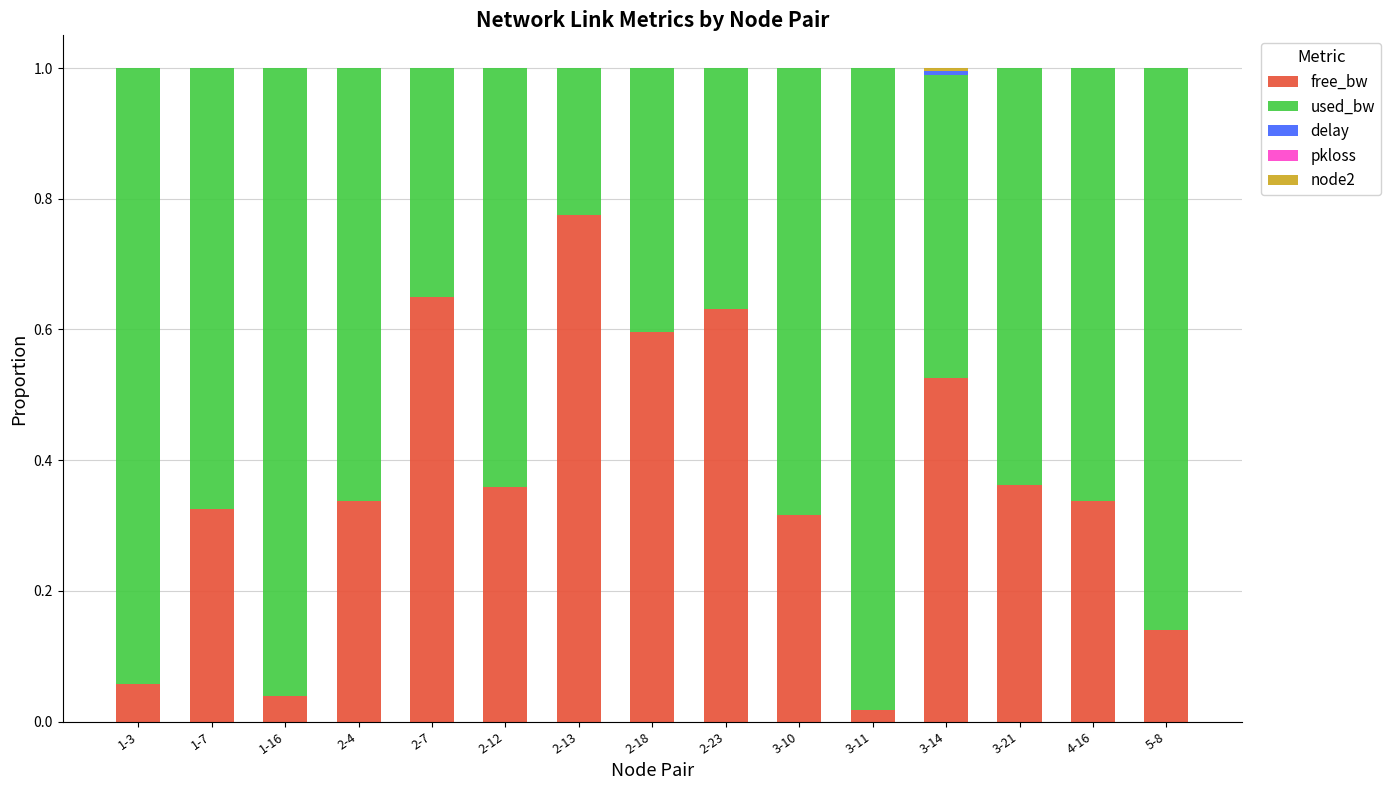

True or false: free_bw has a value of 0.1 at 2-4.

False